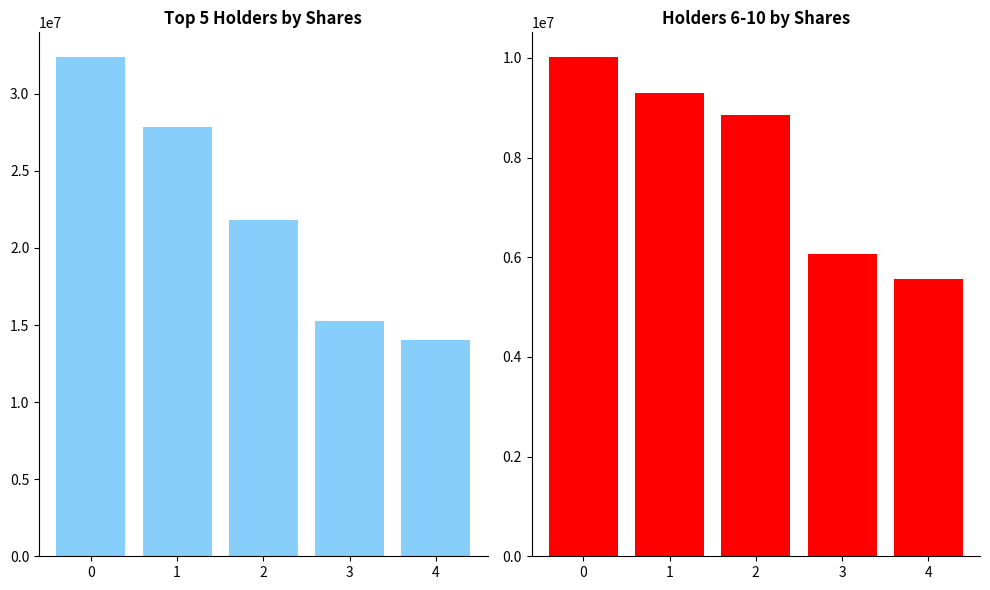

What is the smallest value displayed?

5561160